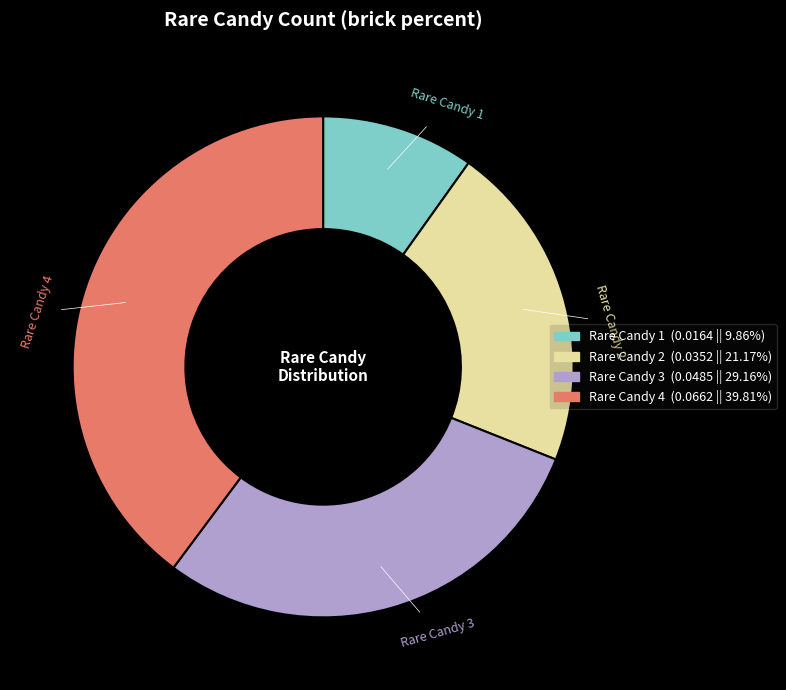

Does any single category account for the majority?

No